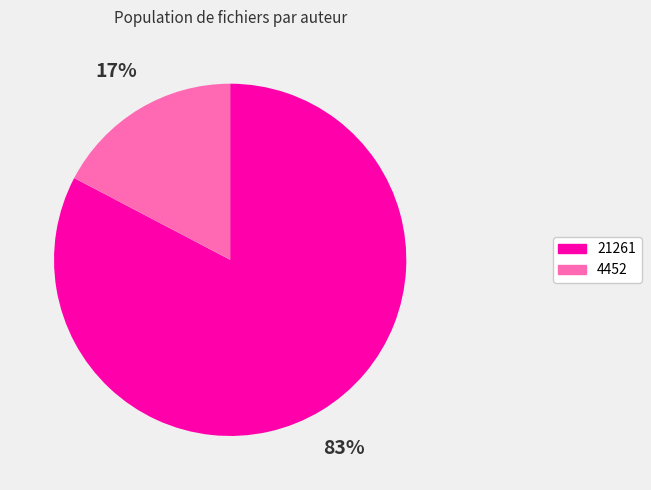

Which slice is the smallest?

4452